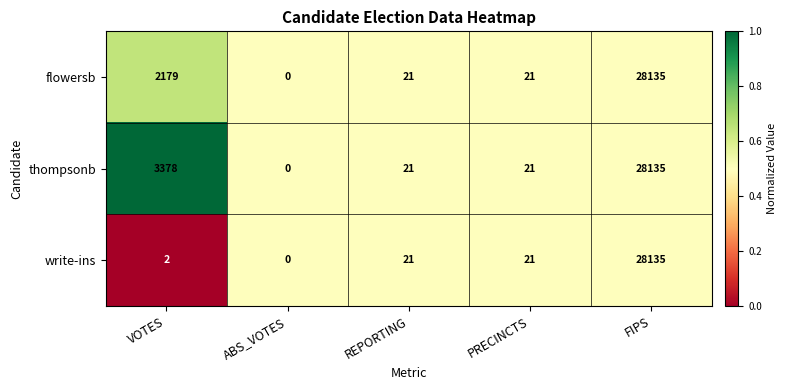

Is it true that flowersb equals -15896 at ABS_VOTES?

False